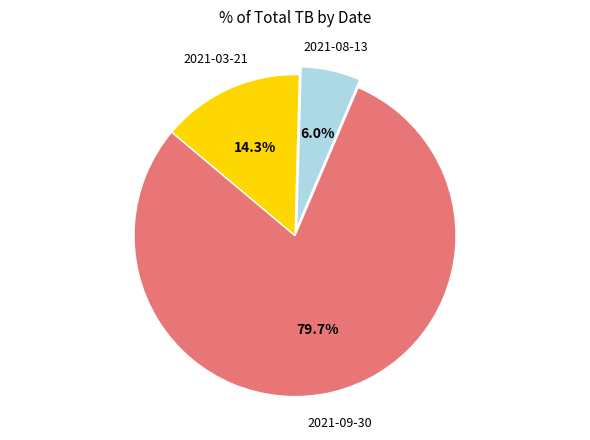

Is there a majority slice in this chart?

Yes